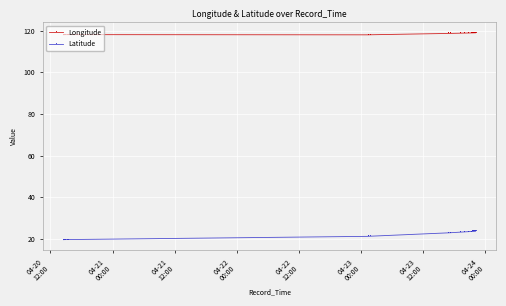

What is the sum of all Latitude values?

906.8